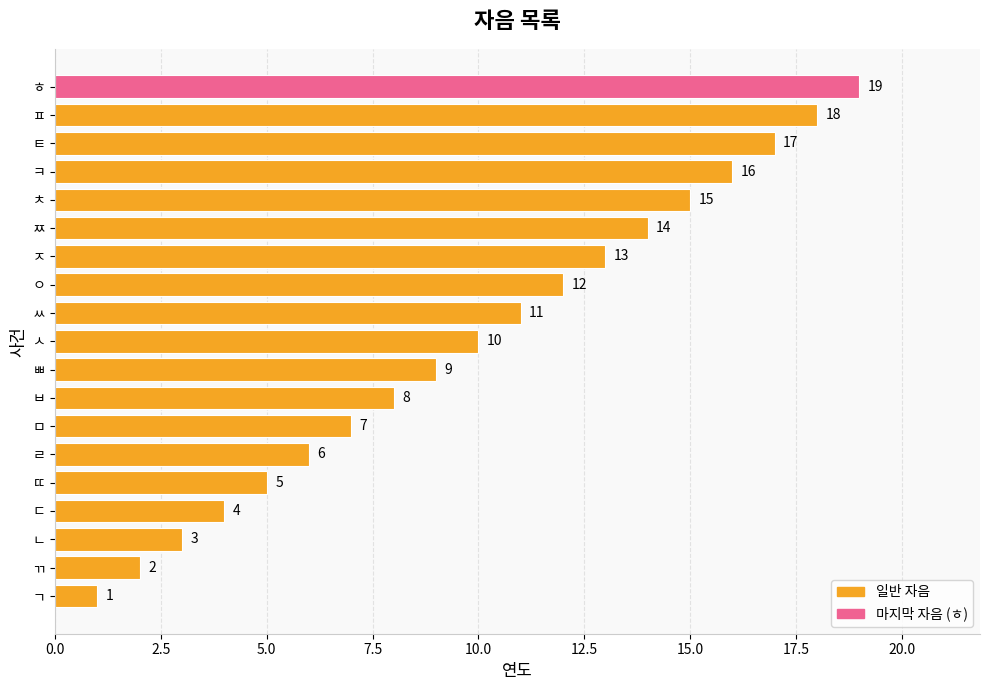

How many bars are there in total?

19